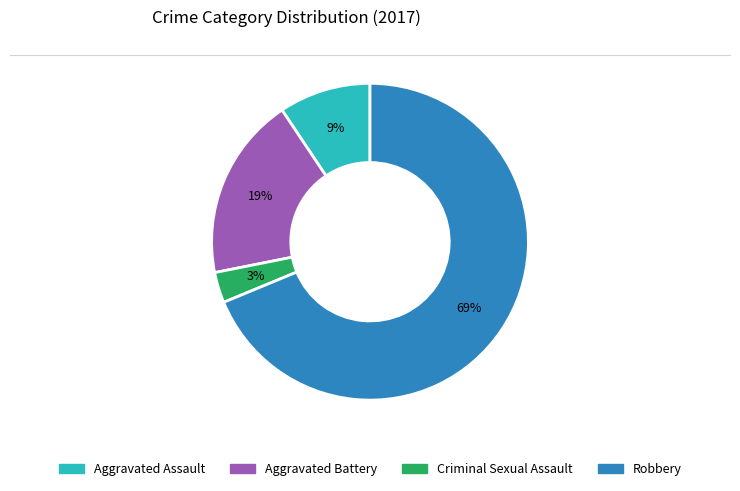

Between Robbery and Criminal Sexual Assault, which is larger?

Robbery